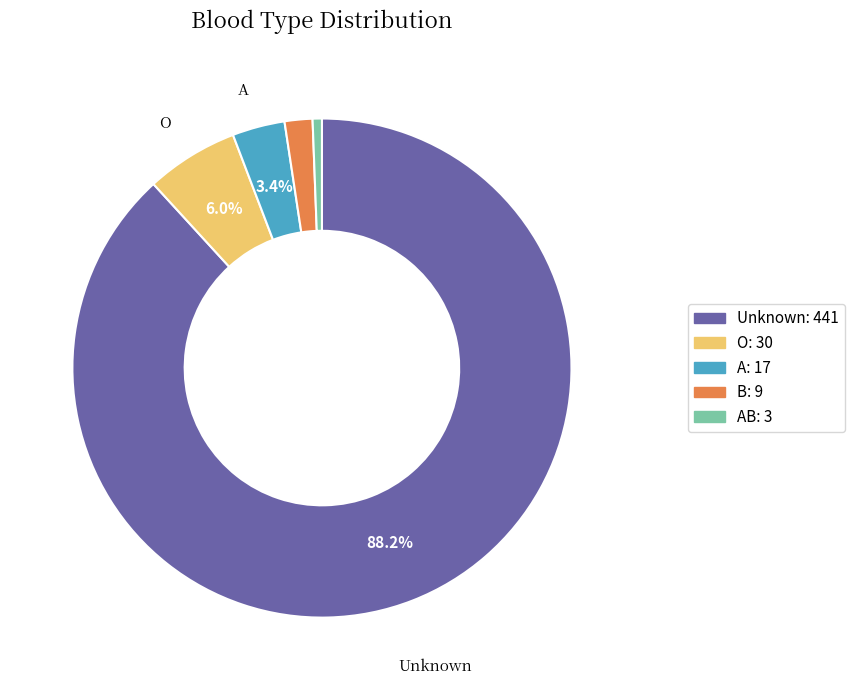

Does any single category account for the majority?

Yes